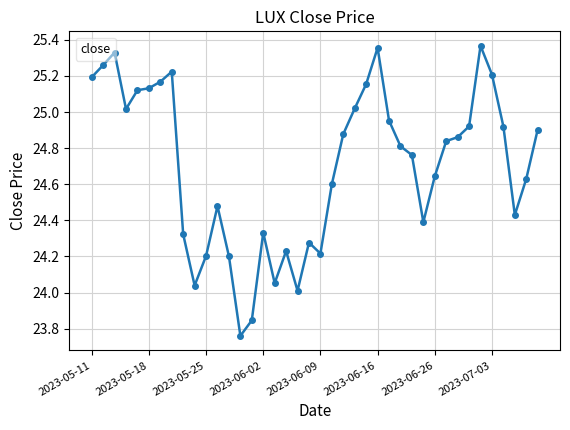

What is the difference between the maximum and minimum values?

1.6